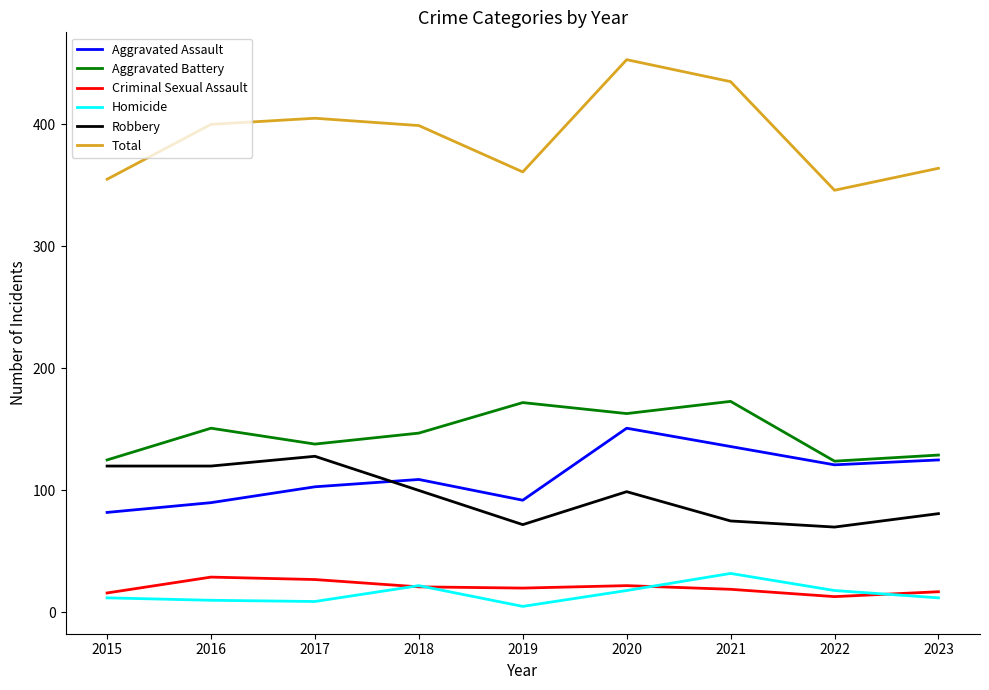

What is the sum of the Robbery values at 2019 and 2017?

200